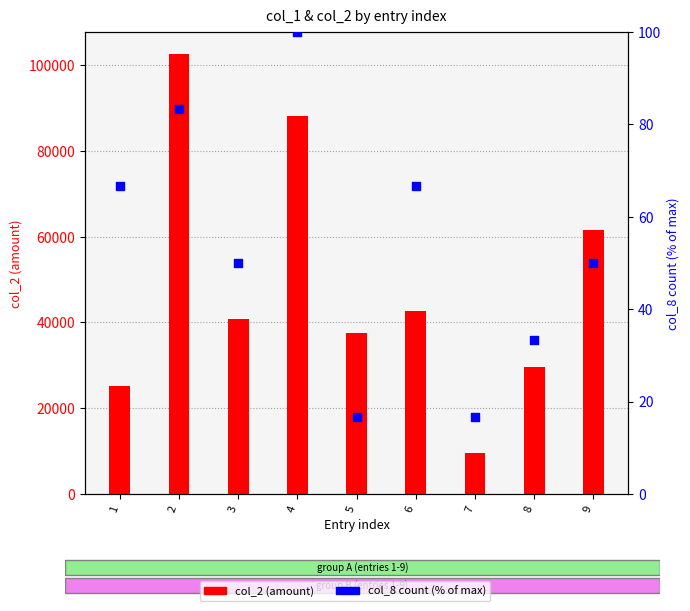

Which series has the largest Y range (max minus min)?

col_2 (amount)